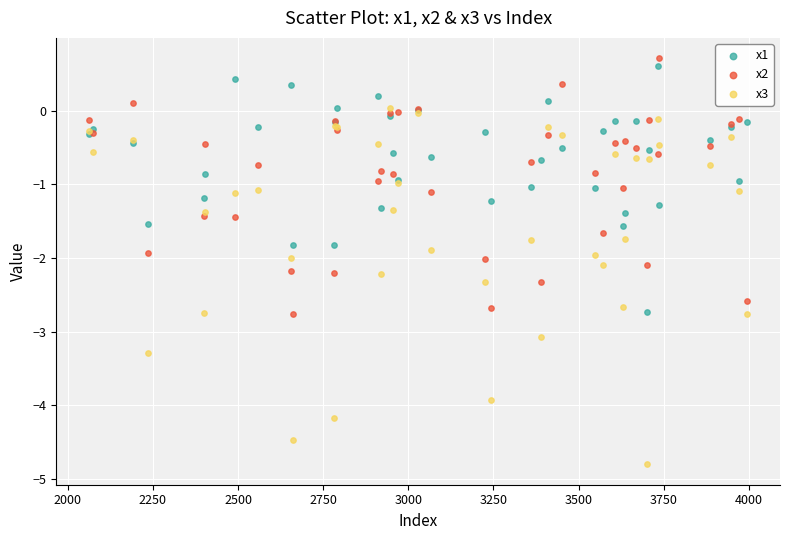

Which series contains the highest Y value?

x2